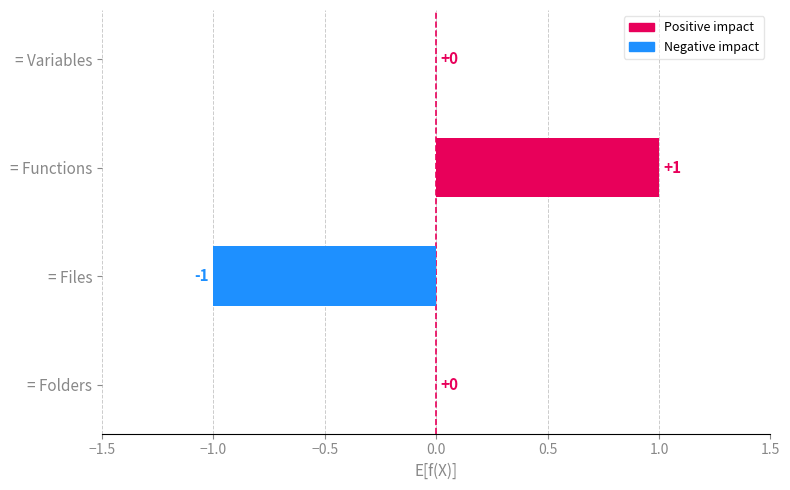

Does the chart contain any negative values?

Yes